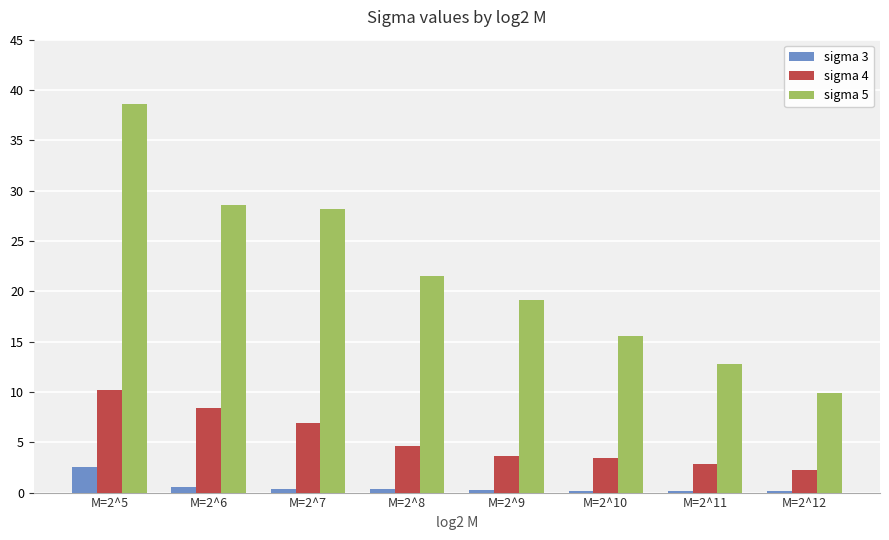

What is the minimum value for sigma 4?

2.3